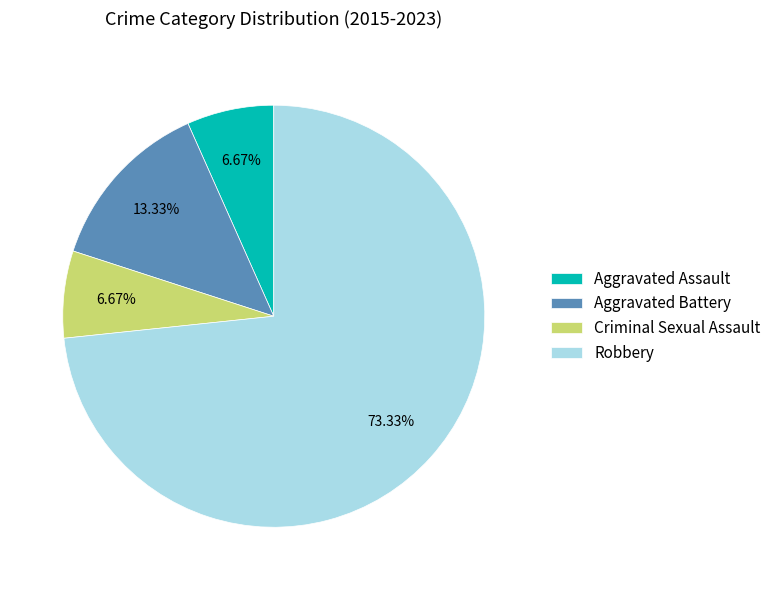

What is the ratio of the value at Aggravated Battery to the value at Aggravated Assault?

2.0